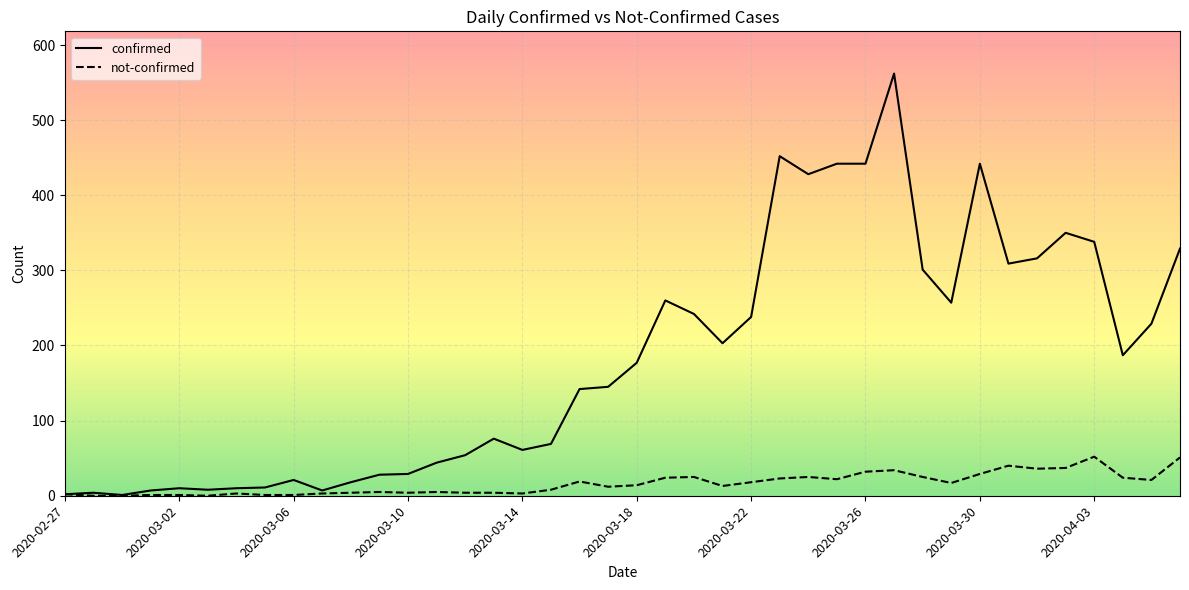

What is the highest value of the confirmed series?

562